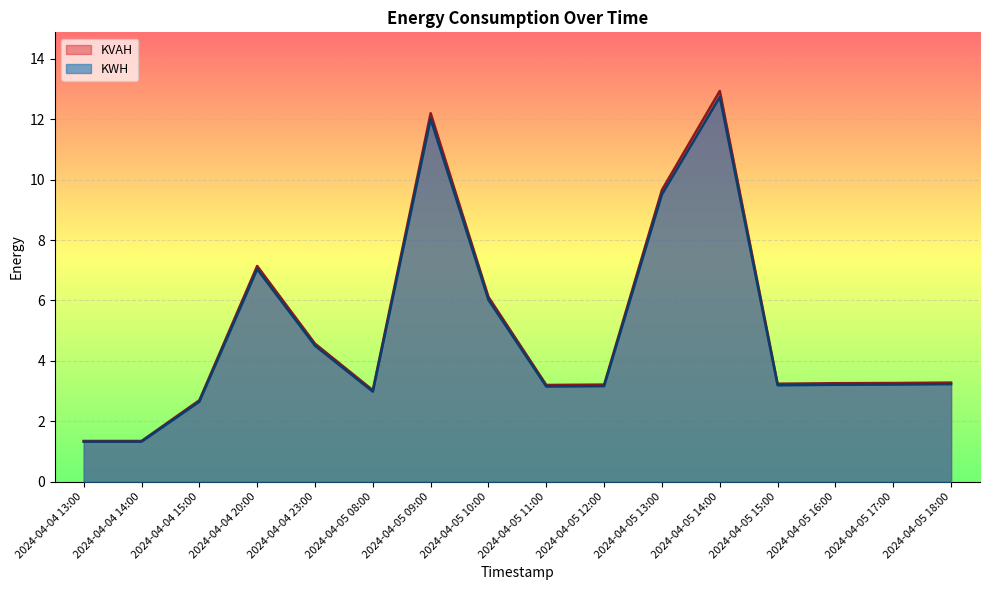

What is the label of the 12th point from the right?

2024-04-04 23:00